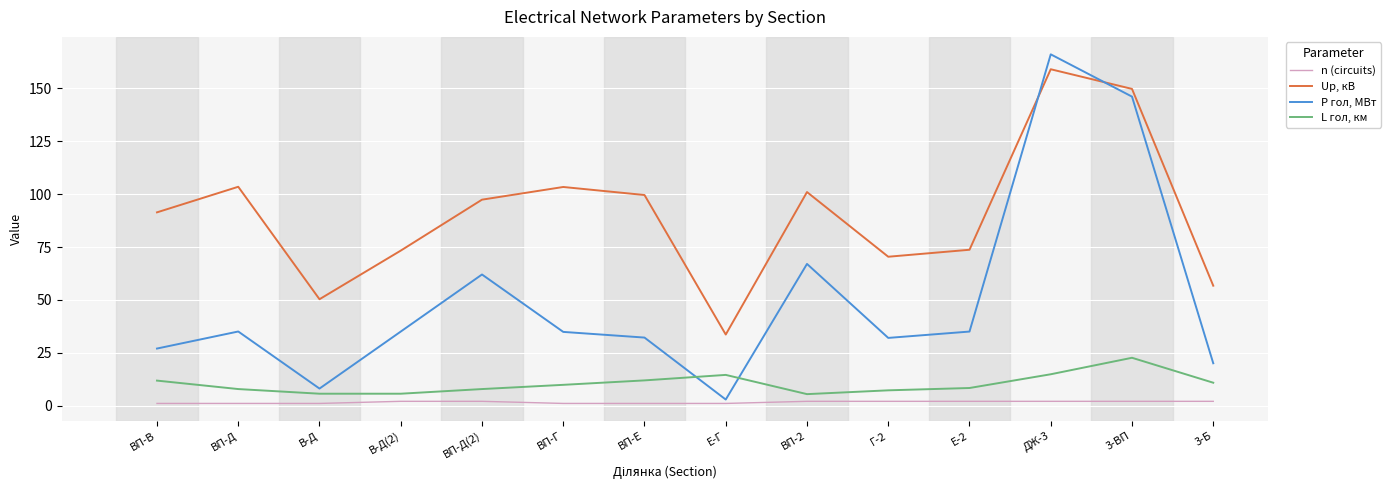

How many categories are shown in the chart?

14